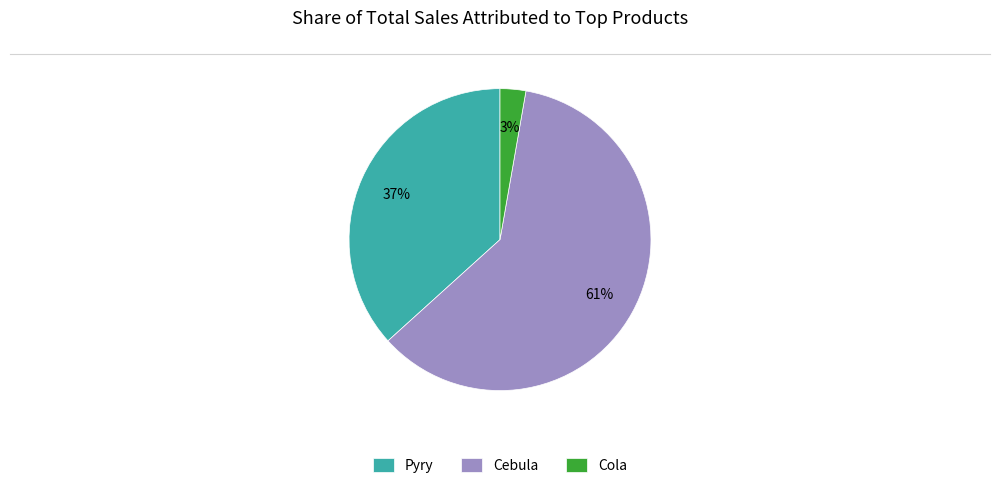

Rank the categories by value from highest to lowest.

Cebula, Pyry, Cola